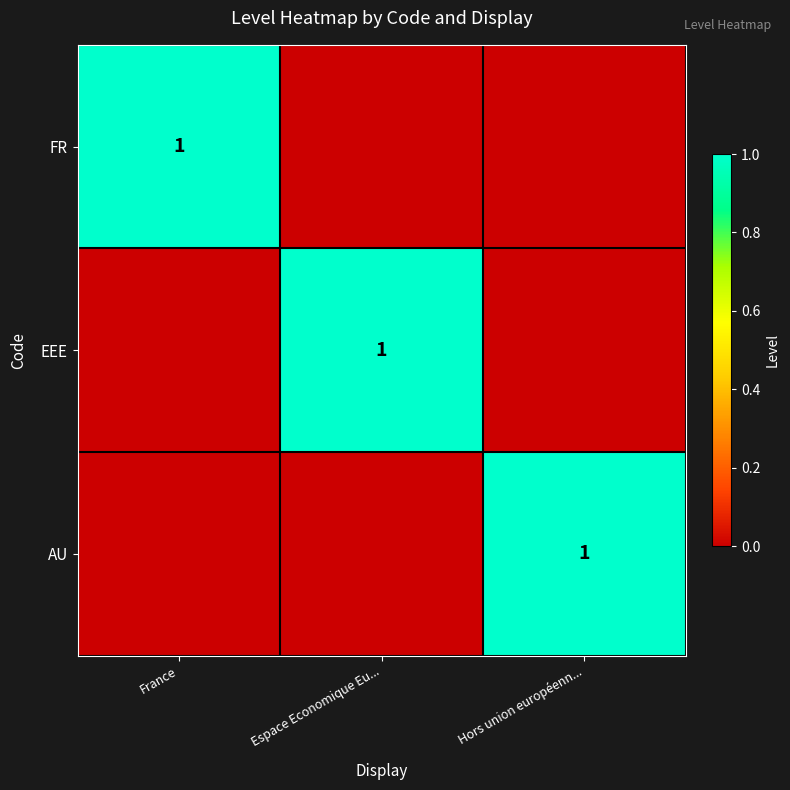

What is the maximum value shown in the chart?

1